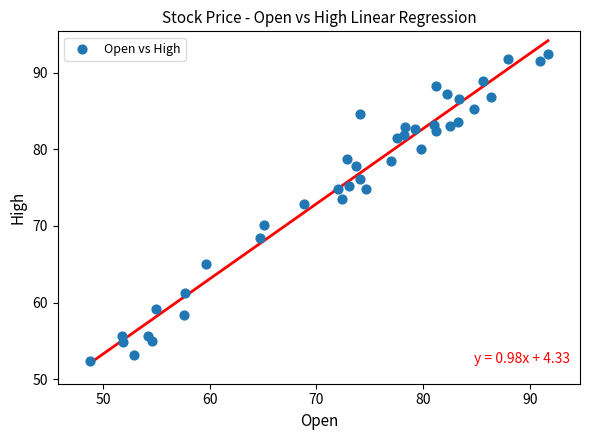

What Y value in the scatter plot is closest to 72?

72.9